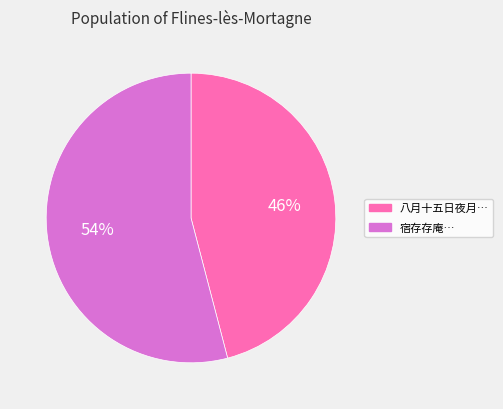

Does any single category account for the majority?

Yes